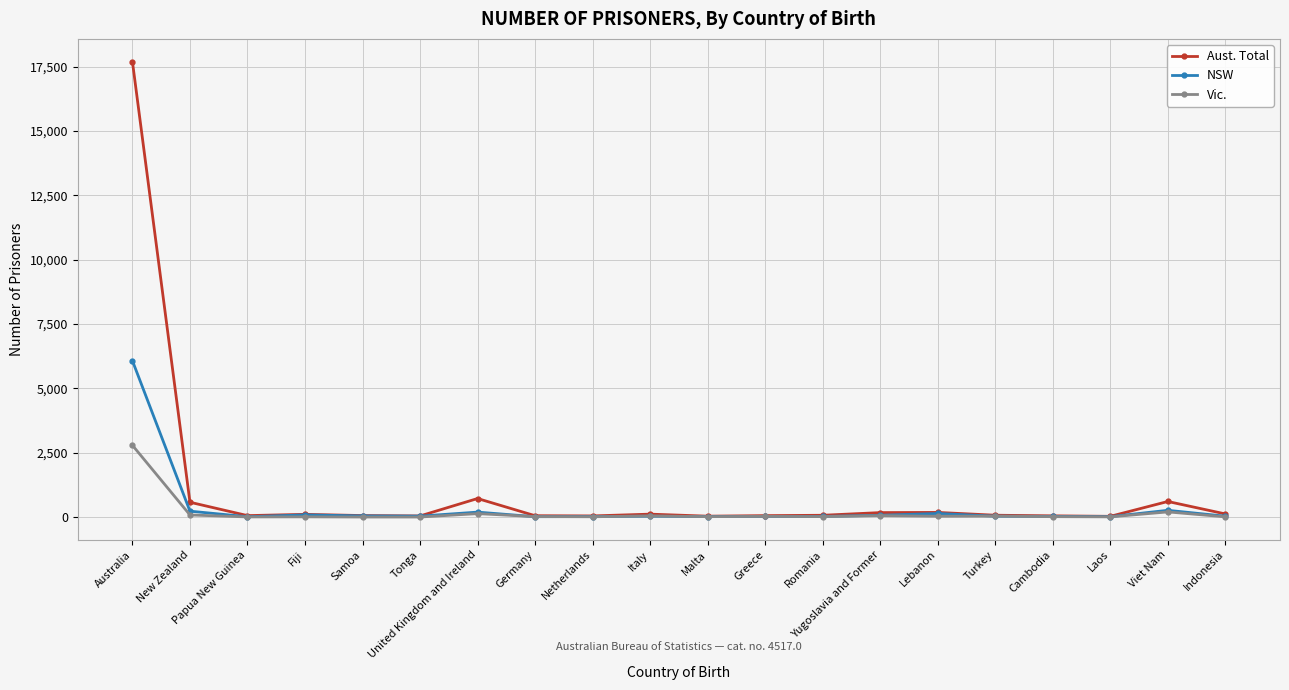

At which category is the sum across all series the highest?

Australia